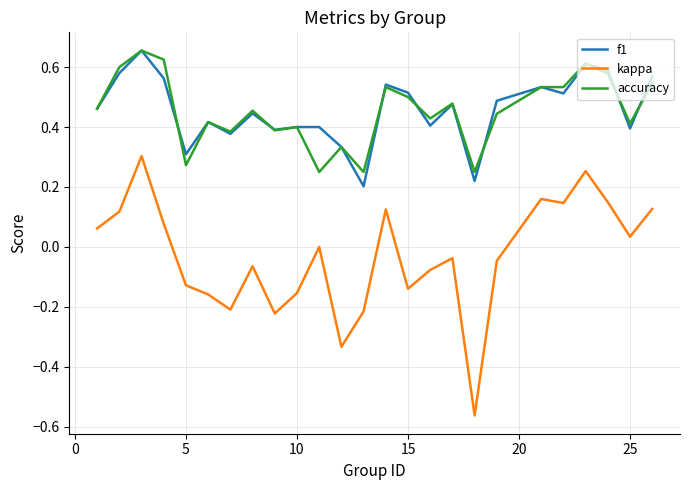

Which series has the widest spread of values?

kappa